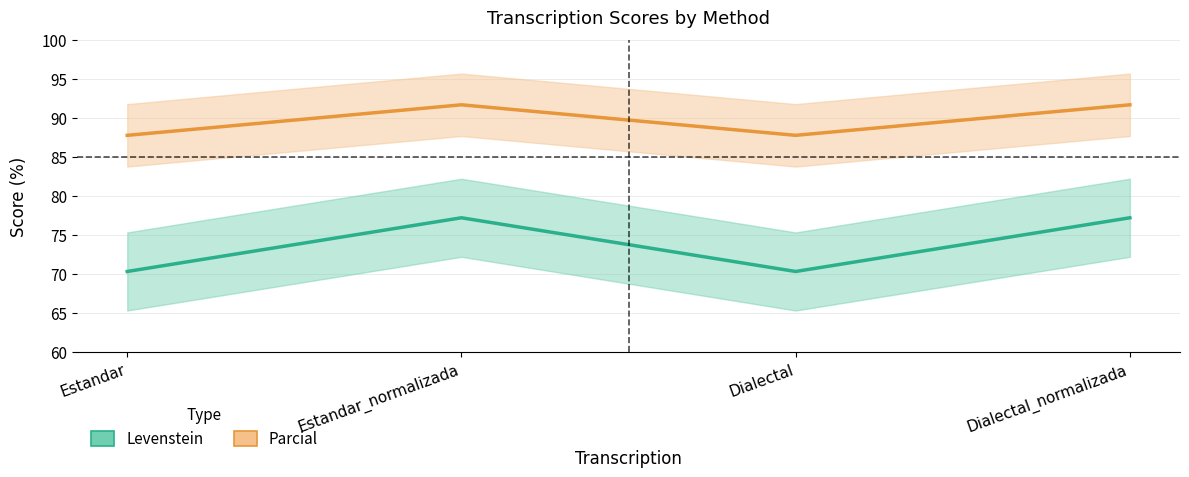

True or false: Levenstein and Parcial intersect in this chart.

False